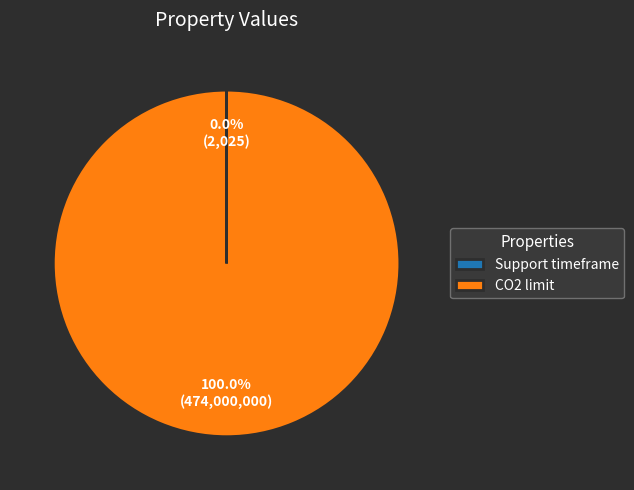

Which slice is the largest?

CO2 limit